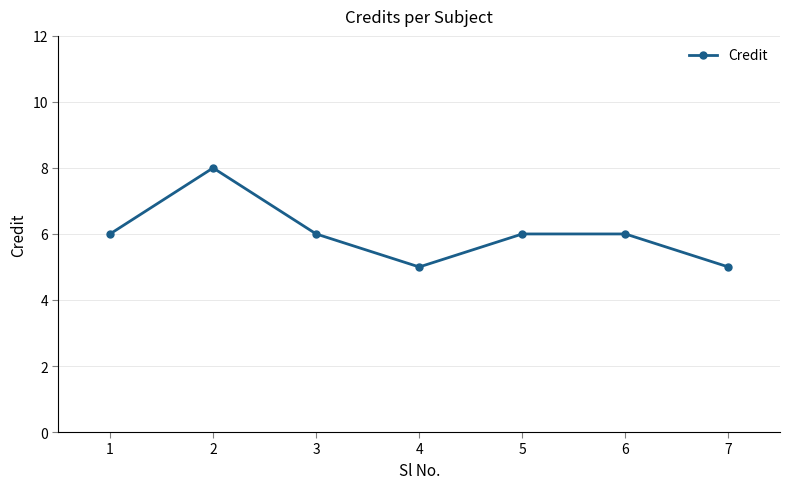

What is the change in value from 1 to 2?

+2